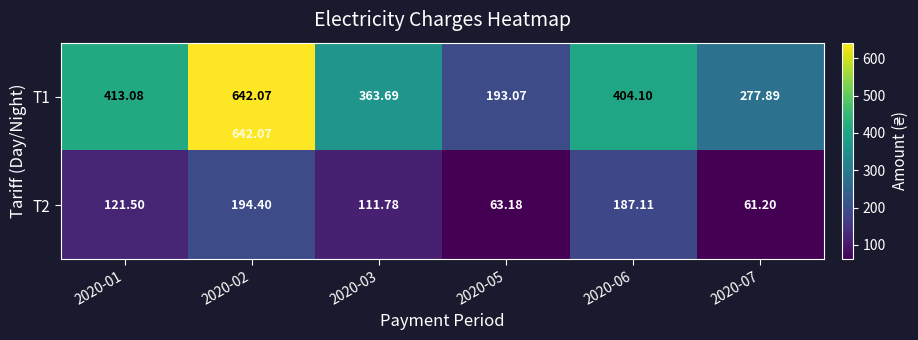

Is the value of Т2 at 2020-05 greater than the value of Т1 at 2020-02?

No